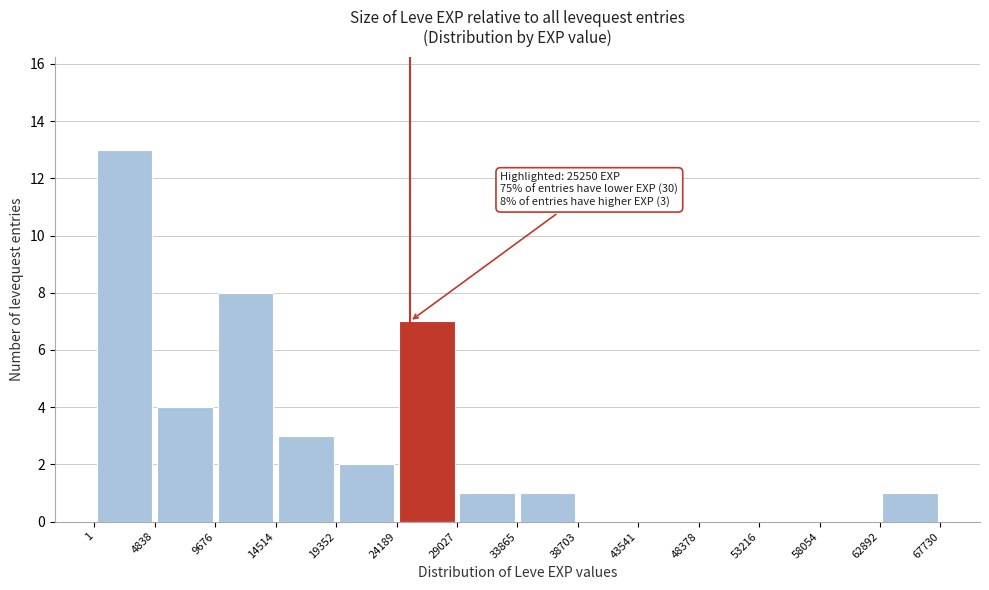

Which range on the x-axis has the tallest bar?

1 to 4838